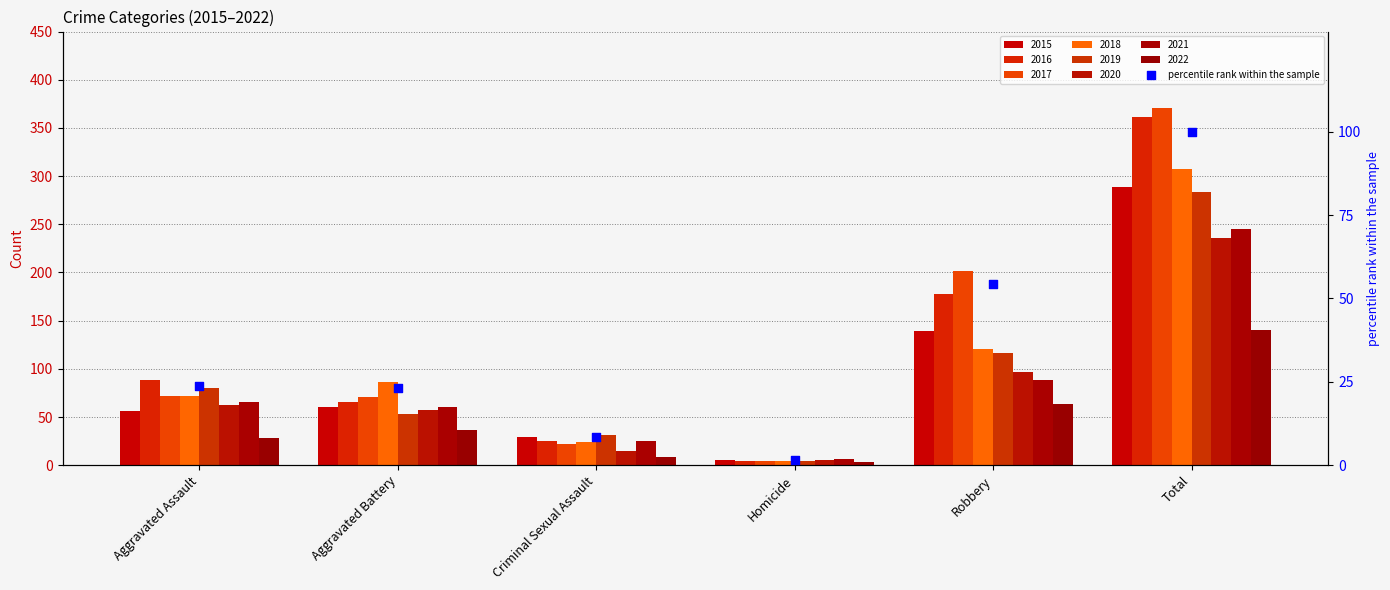

What is the change in value from Criminal Sexual Assault to Homicide?

-6.7